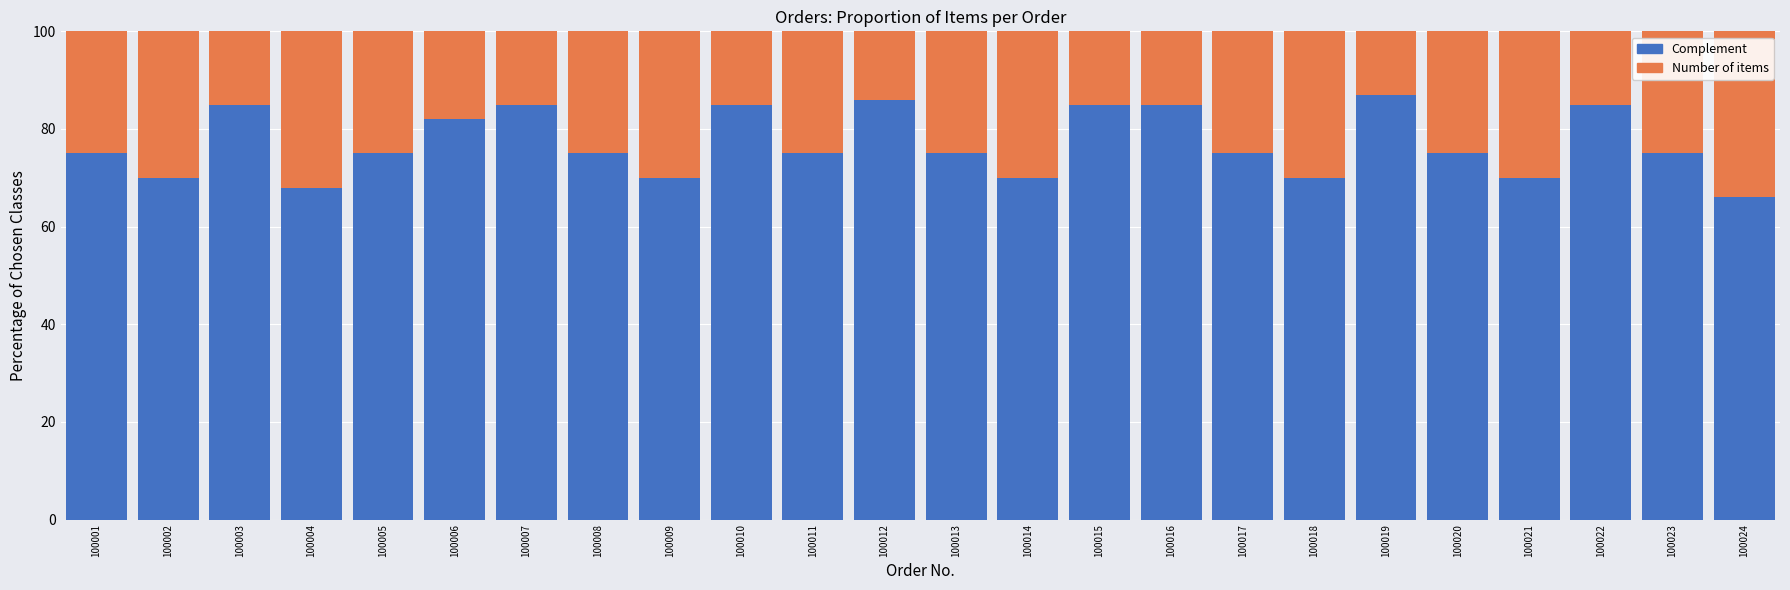

Are the bars horizontal?

No